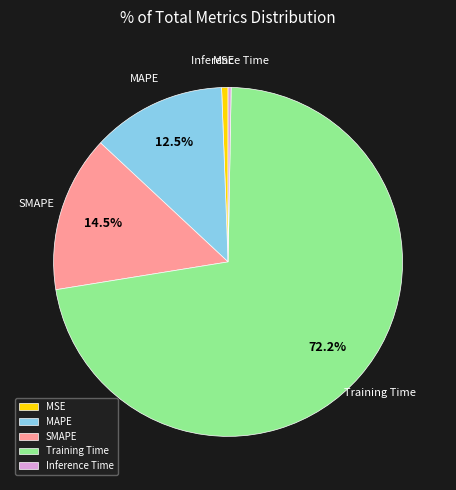

Do Inference Time and SMAPE together represent more than half of the pie?

No